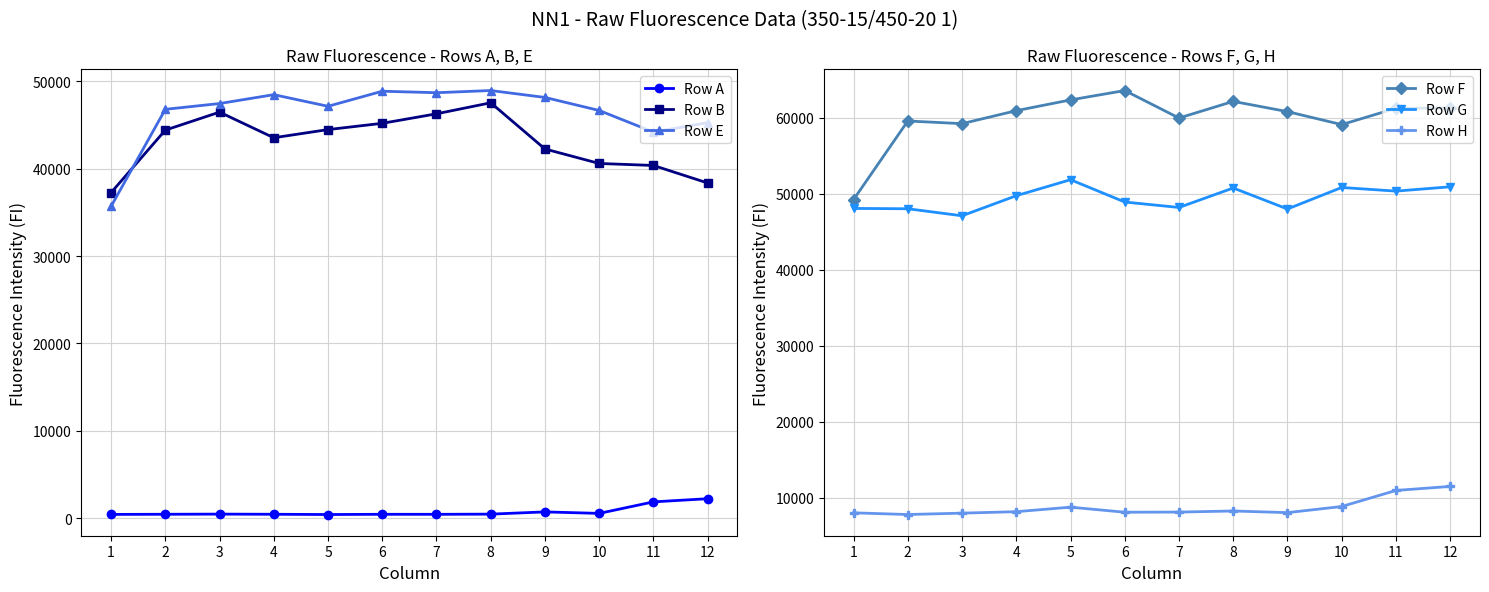

Where does the Row F series first go above 60923?

5